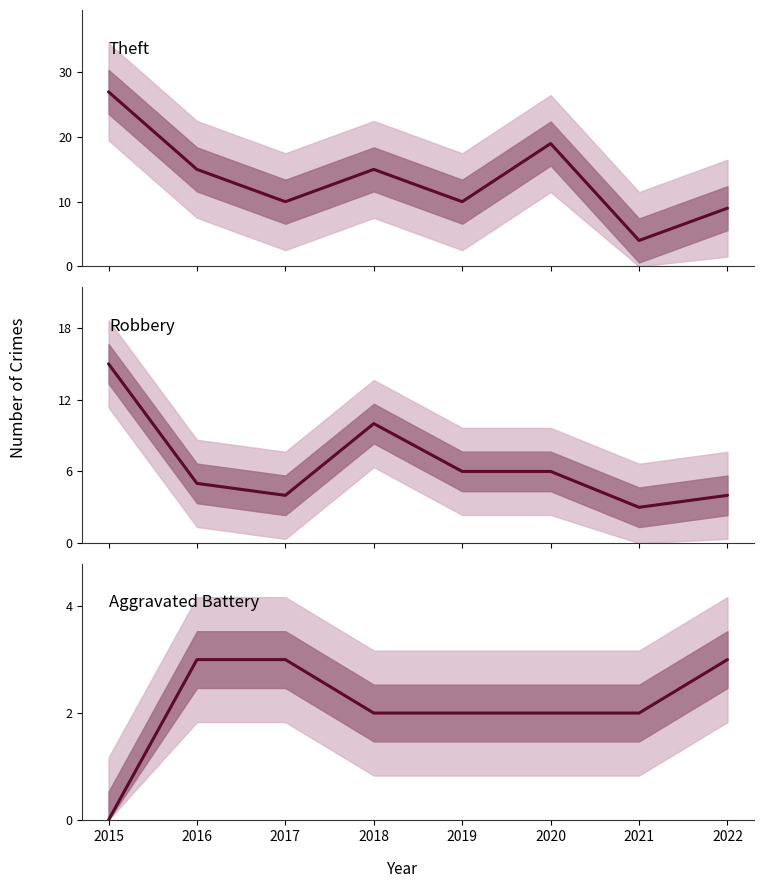

Does the chart display data point markers on the line(s)?

No